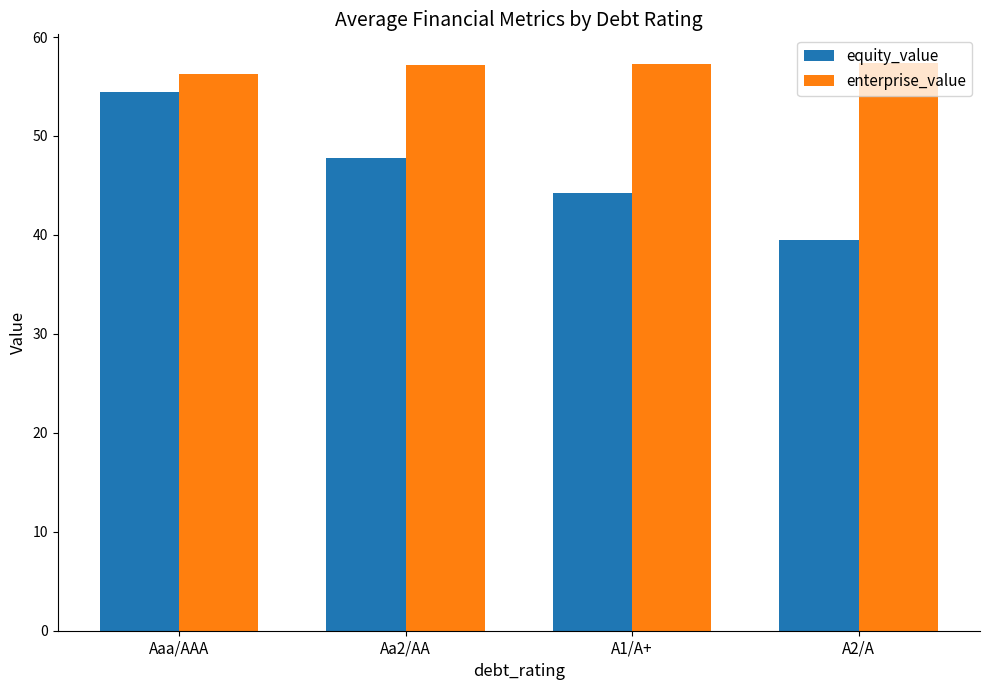

How many values in the equity_value series exceed 47?

2